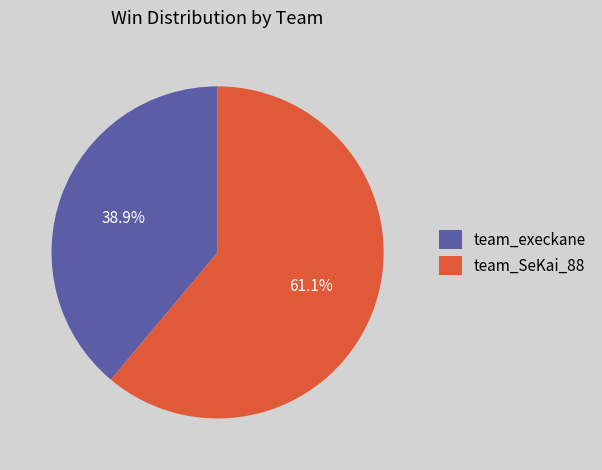

What percentage is the team_SeKai_88 slice, to the nearest percent?

61%